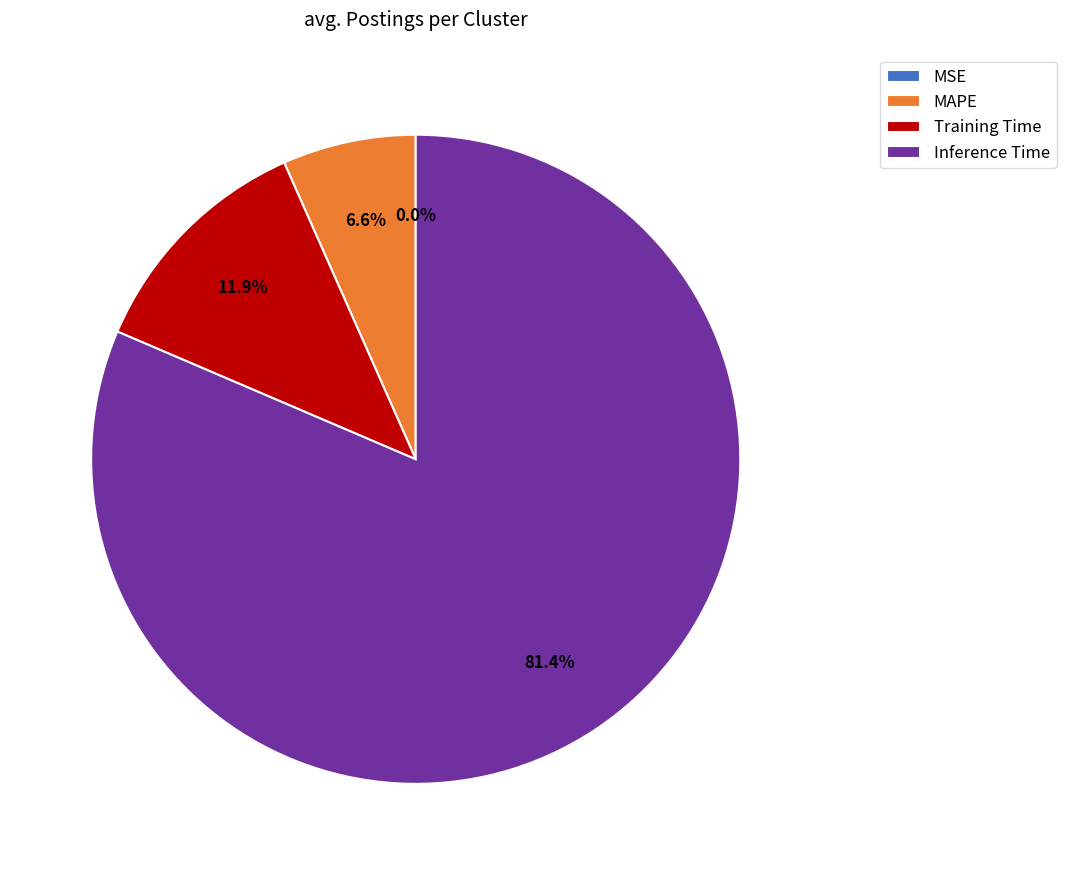

Between Inference Time and MAPE, which is larger?

Inference Time